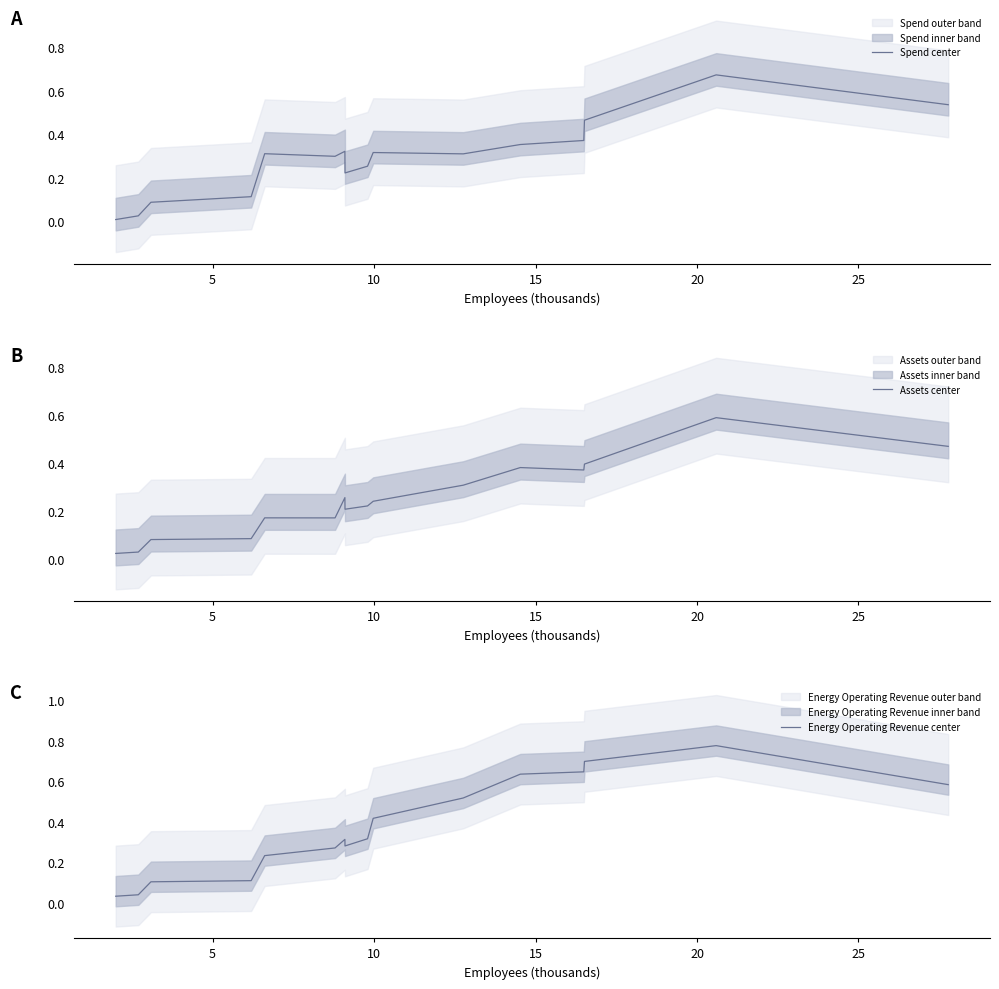

Does the chart display data point markers on the line(s)?

No